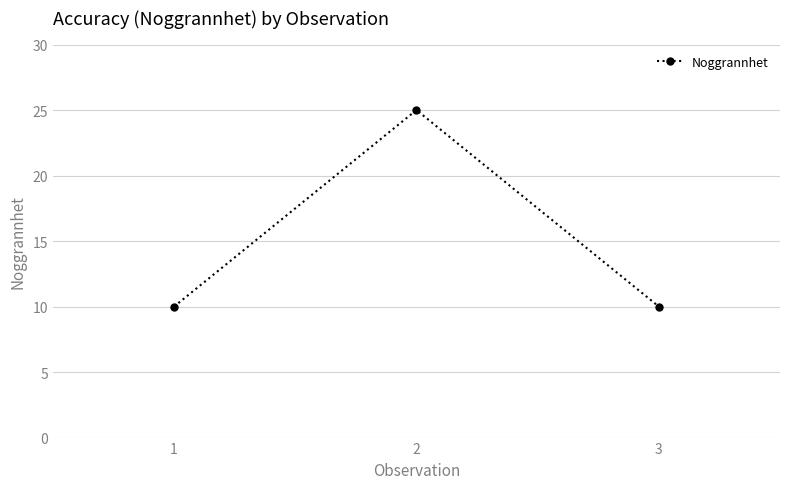

What is the change in value from 1 to 2?

+15